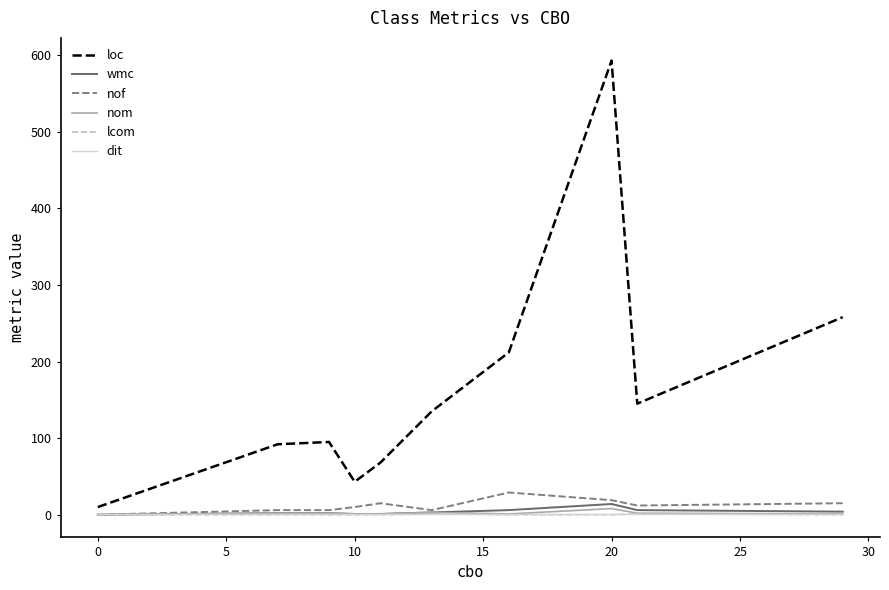

What are all the series names shown in the legend?

loc, wmc, nof, nom, lcom, dit